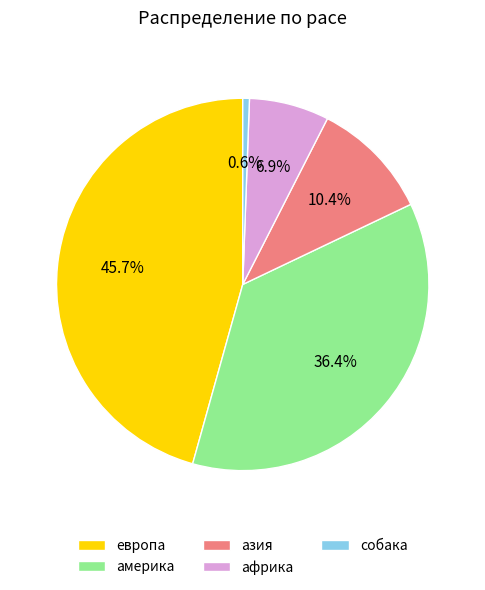

To the nearest percent, what is the difference between the европа and африка slice percentages?

39%